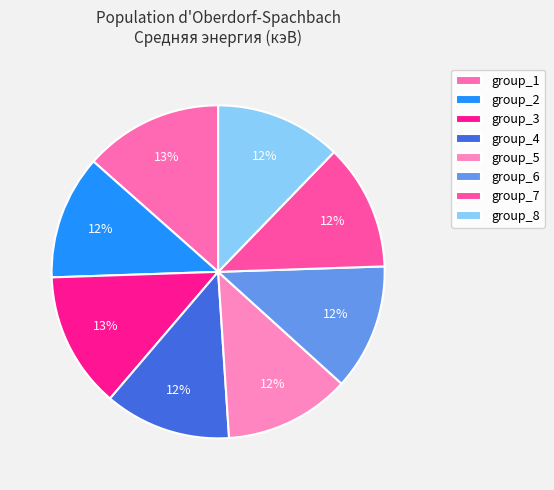

What is the largest slice in the pie chart?

group_1